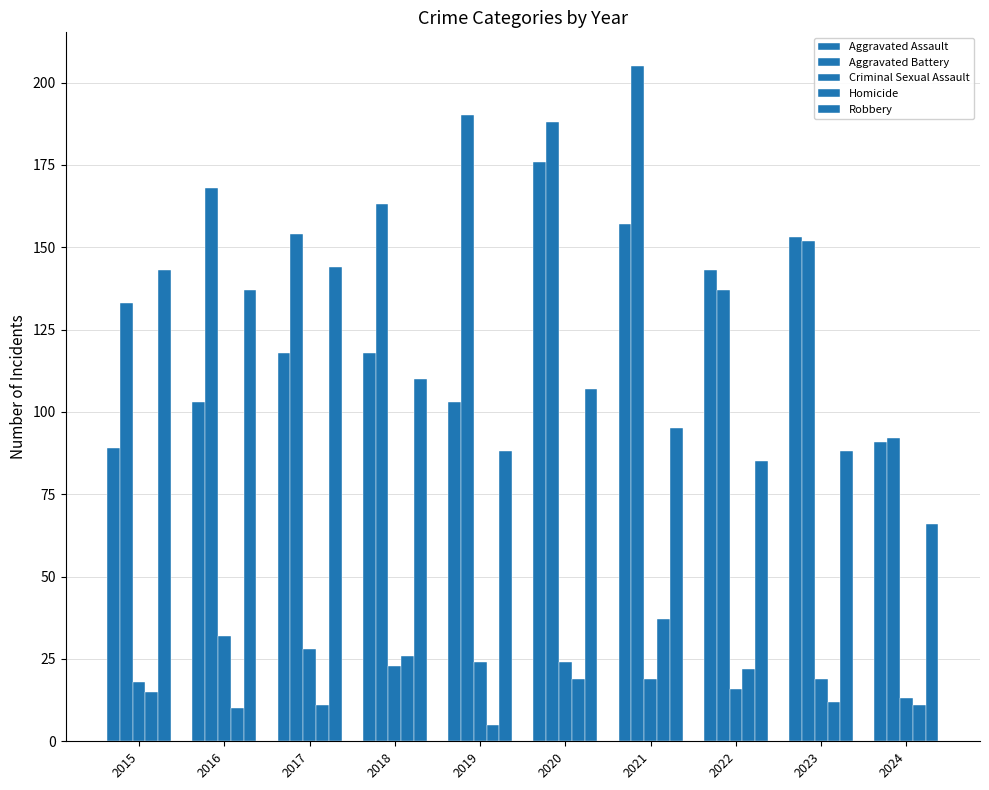

Which series has the largest range (max minus min)?

Aggravated Battery